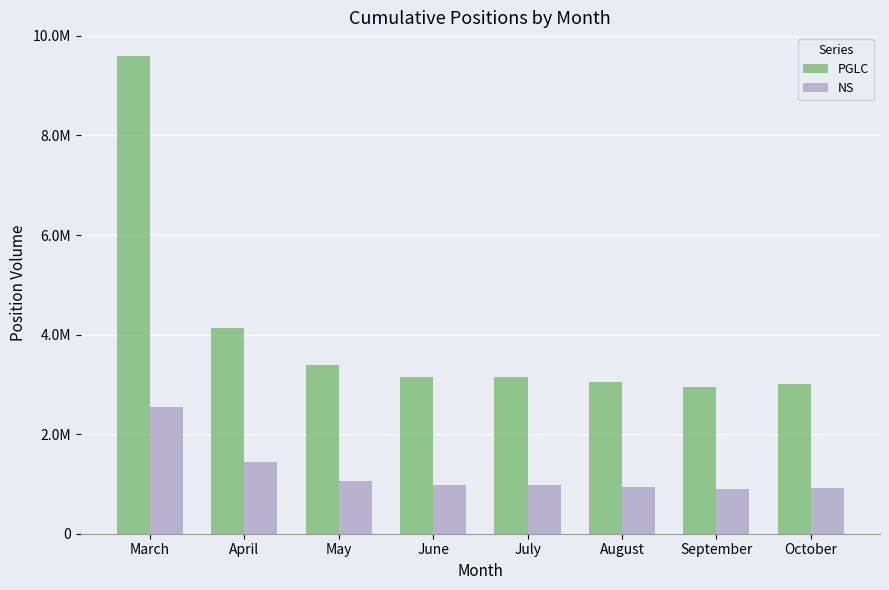

Reading left to right, extract all data points from this chart.

PGLC: 9592717.5	4135725.0	3380627.5	3148725.0	3146887.5	3052182.5	2949825.0	3001807.5
NS: 2549808.1	1440056.2	1059754.4	980681.2	974349.4	939745.6	908006.2	921339.4